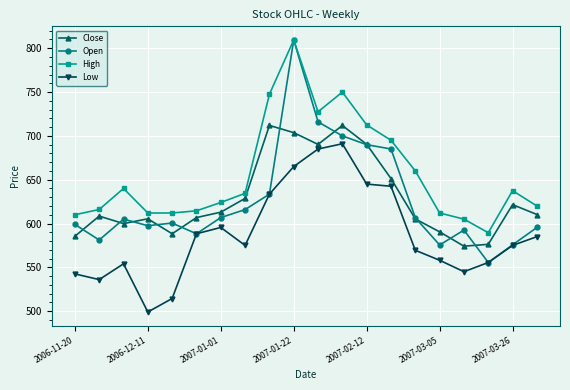

Which series has the widest spread of values?

Open